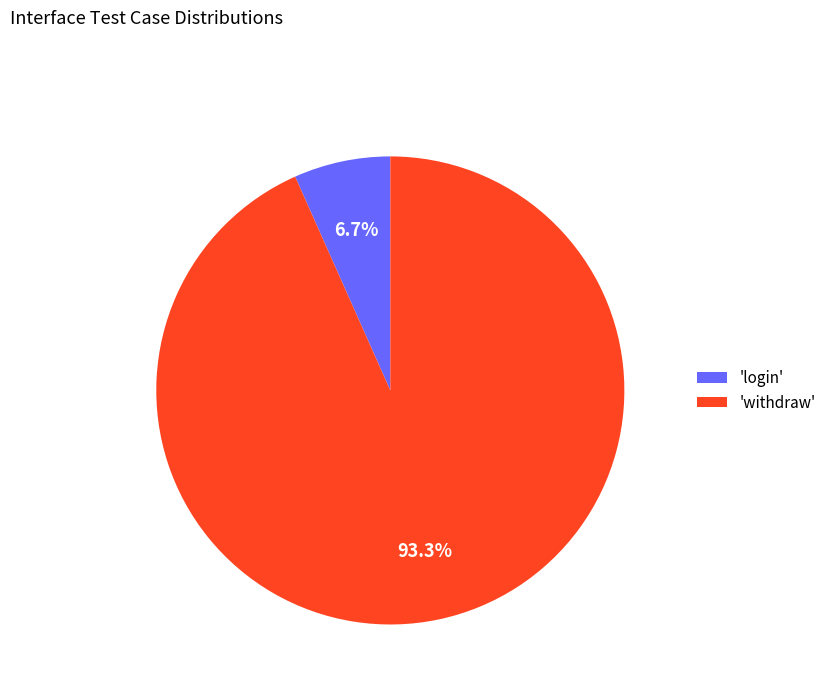

What is the majority slice?

'withdraw'